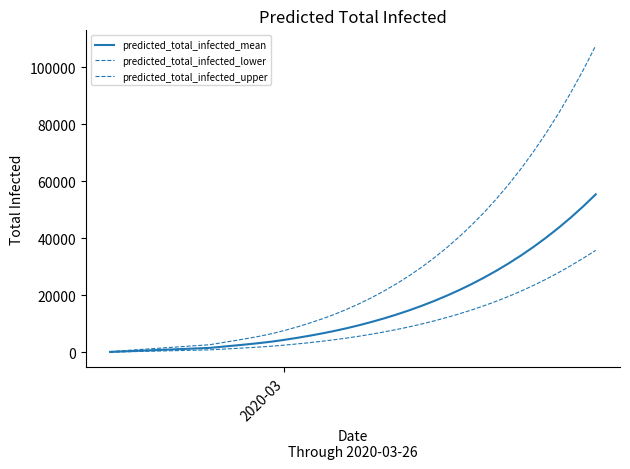

What is the highest value of the predicted_total_infected_mean series?

55396